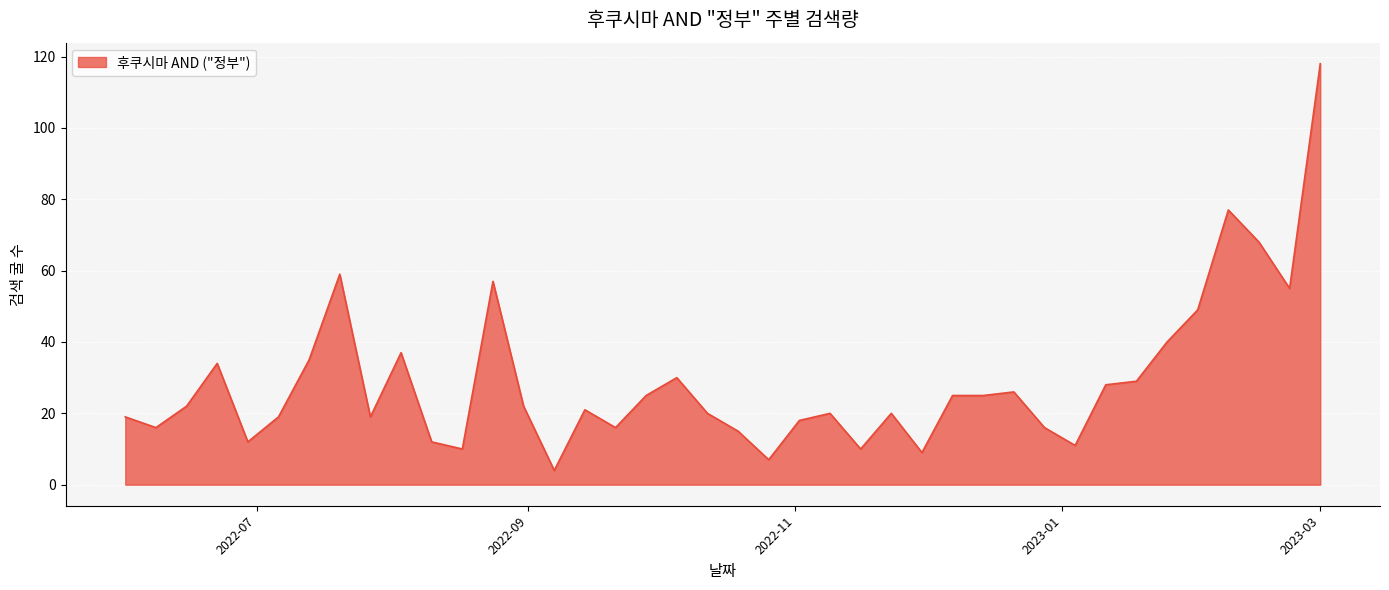

How many series are shown in this chart?

1